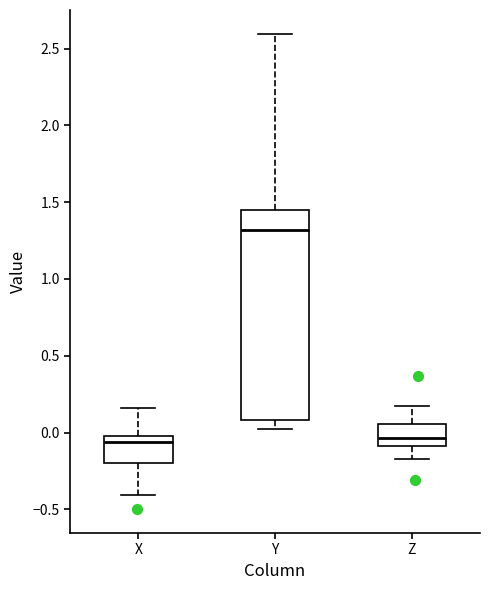

Reading left to right, transcribe this box plot: for each box, give where its median line is, the range the box spans, and where its two whiskers end, as read against the y-axis. The values are not printed on the chart, so give them approximately, as read against the axis.

X: median -0.05, box -0.20 to 0.00, whiskers -0.40 to 0.15
Y: median 1.30, box 0.10 to 1.45, whiskers 0.05 to 2.60
Z: median -0.05, box -0.10 to 0.05, whiskers -0.15 to 0.15